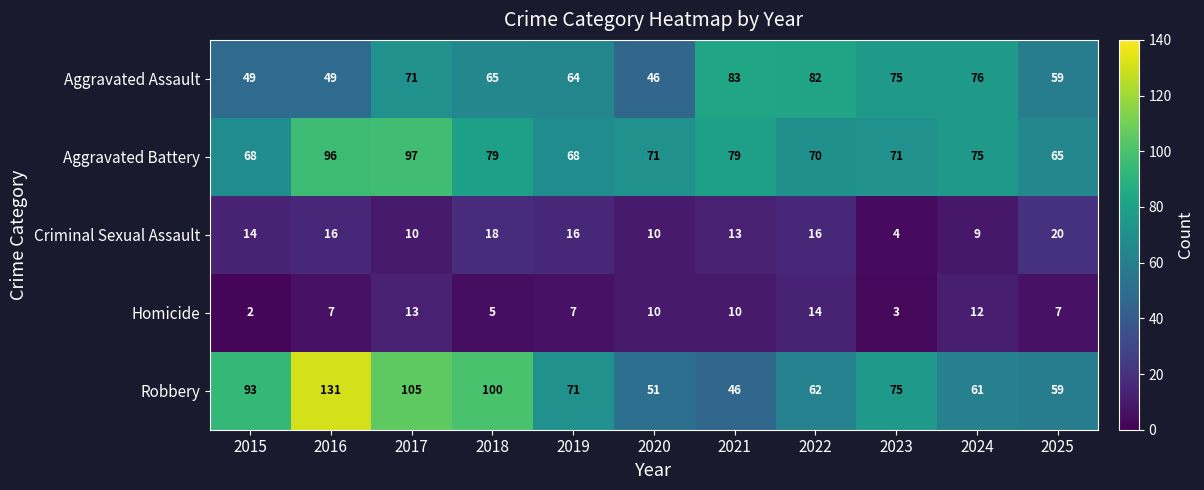

What is the sum of the Criminal Sexual Assault values at 2016 and 2017?

26